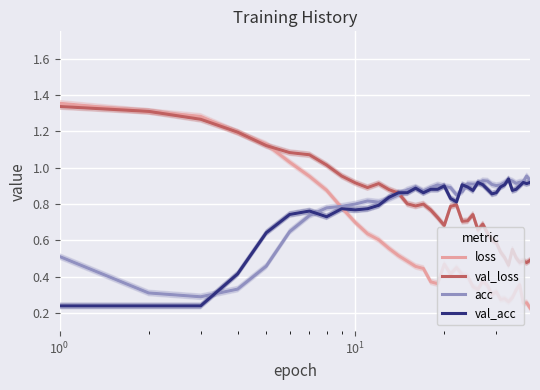

How many interior local peaks does the acc series have?

7